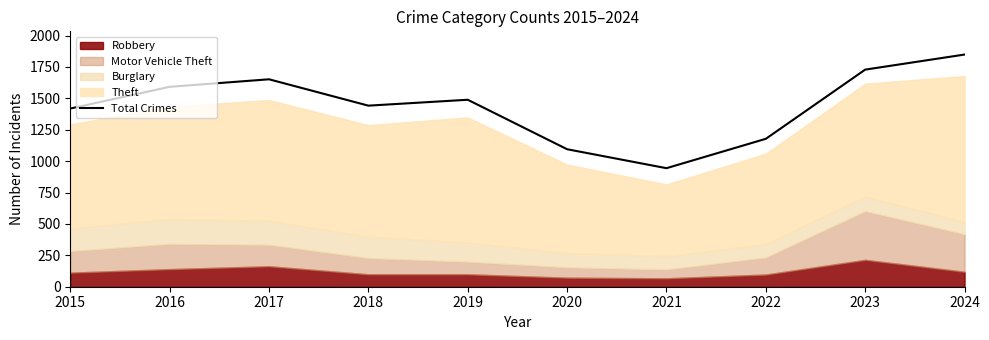

What is the value of the 9th point from the left?

1729